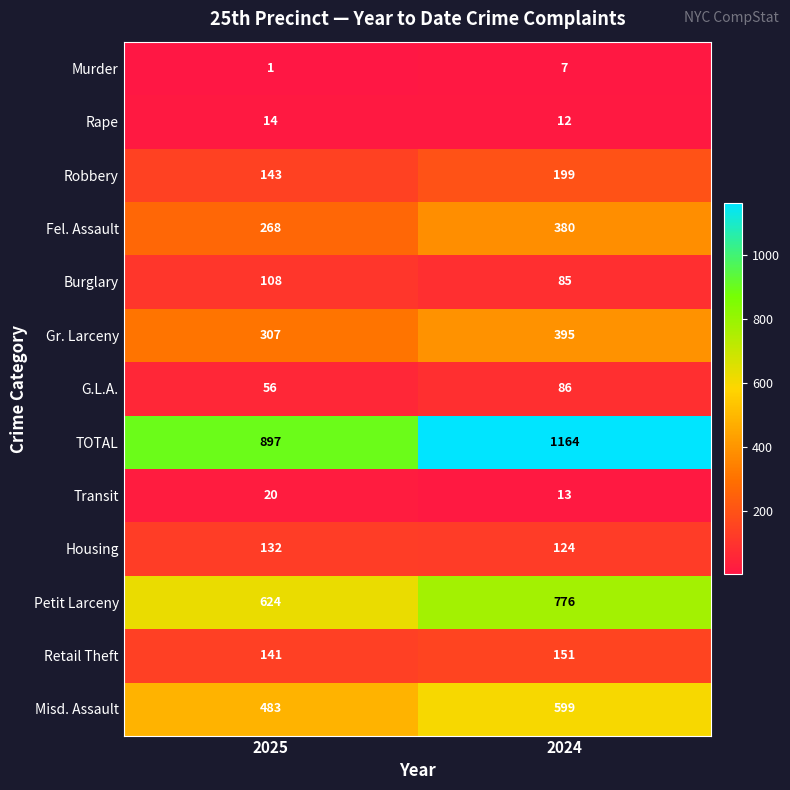

Reading left to right, extract all data points from this chart.

Murder: 2025=1	2024=7
Rape: 2025=14	2024=12
Robbery: 2025=143	2024=199
Fel. Assault: 2025=268	2024=380
Burglary: 2025=108	2024=85
Gr. Larceny: 2025=307	2024=395
G.L.A.: 2025=56	2024=86
TOTAL: 2025=897	2024=1164
Transit: 2025=20	2024=13
Housing: 2025=132	2024=124
Petit Larceny: 2025=624	2024=776
Retail Theft: 2025=141	2024=151
Misd. Assault: 2025=483	2024=599